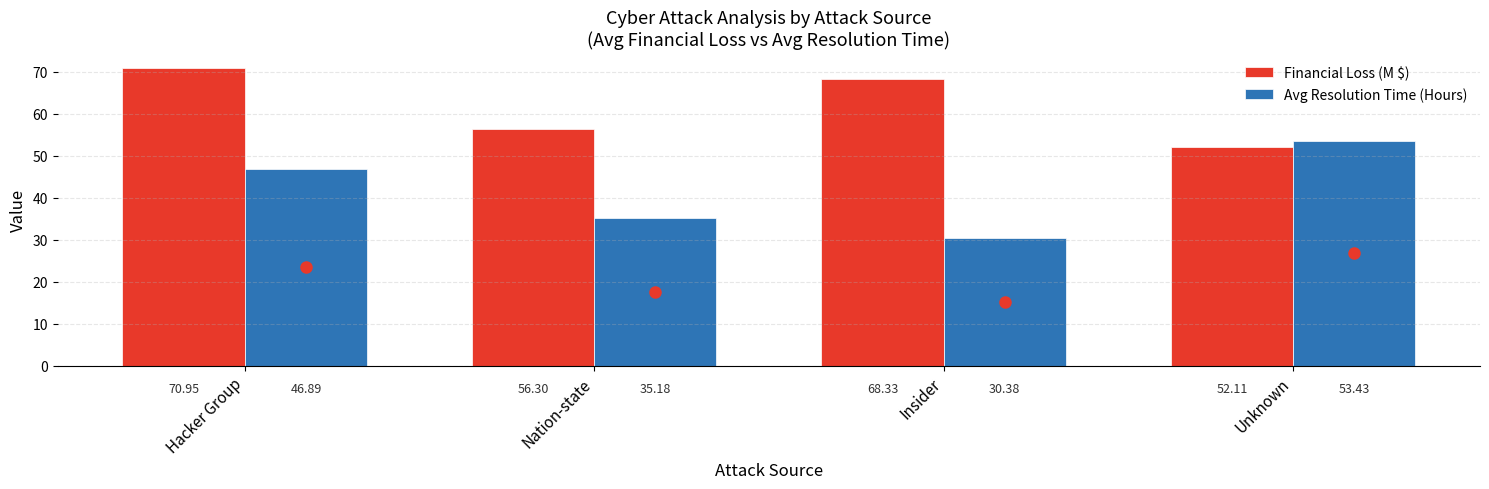

What is the lowest value of the Avg Resolution Time (Hours) series?

30.4